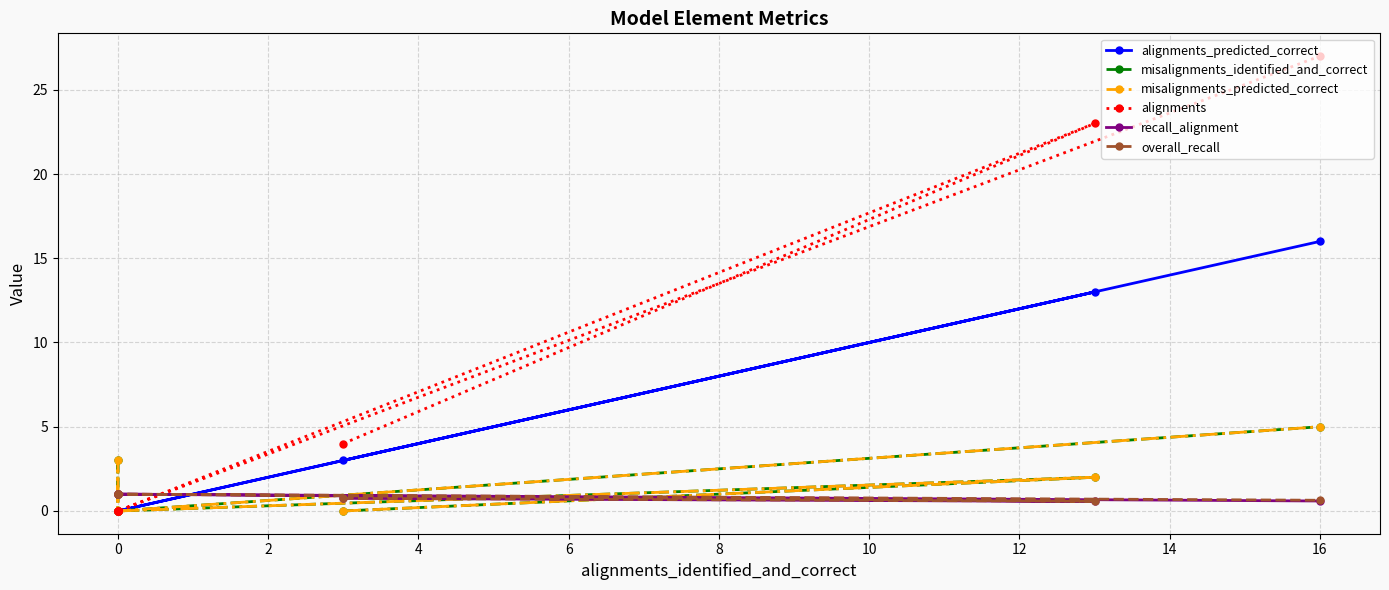

What are all the series names shown in the legend?

alignments_predicted_correct, misalignments_identified_and_correct, misalignments_predicted_correct, alignments, recall_alignment, overall_recall